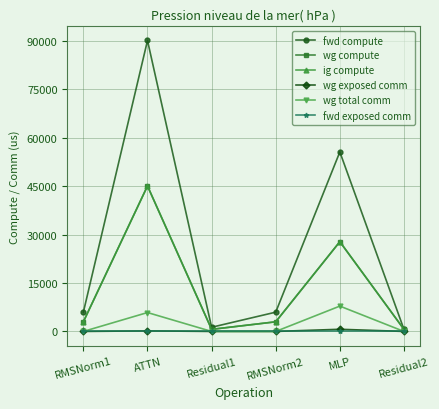

List the labels in order of wg total comm value, smallest first.

RMSNorm1, Residual1, RMSNorm2, Residual2, ATTN, MLP